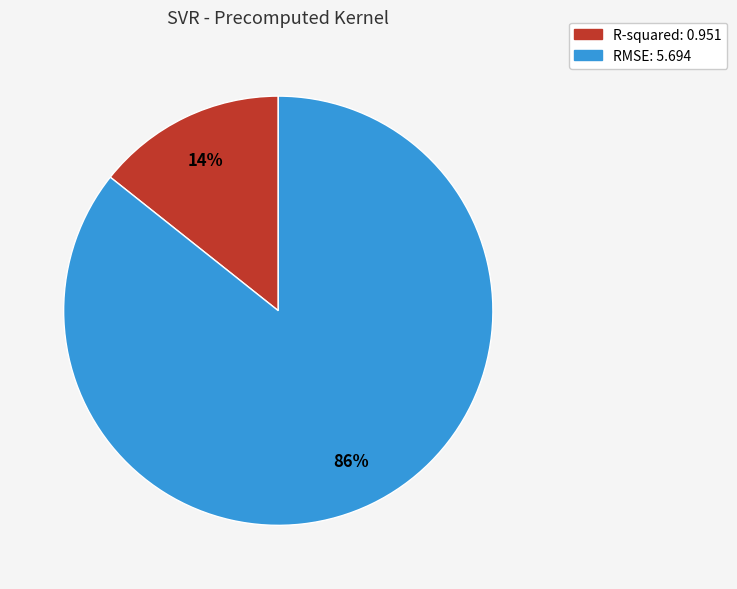

To the nearest percent, what is the average slice percentage?

50%